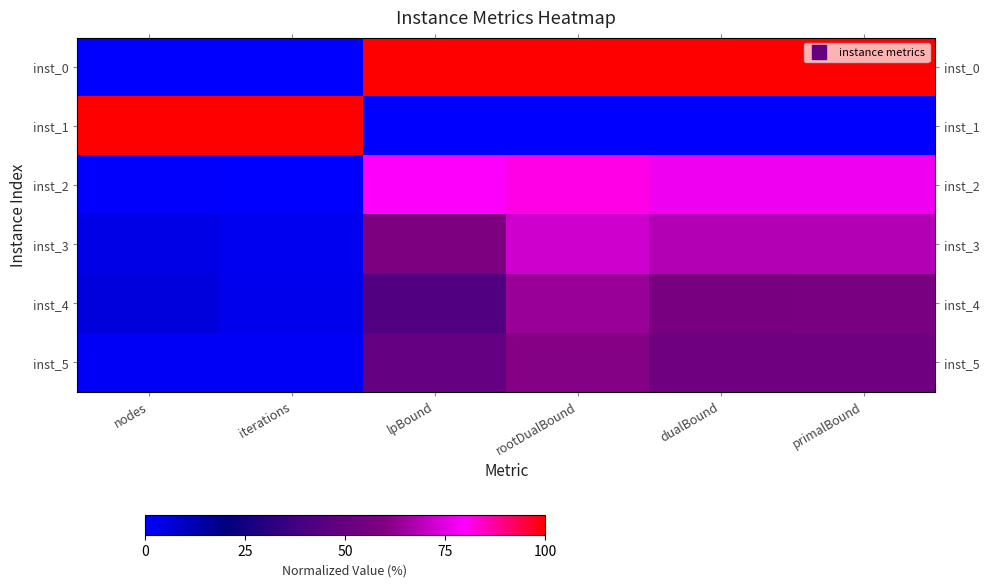

At which category is the sum across all series the highest?

rootDualBound